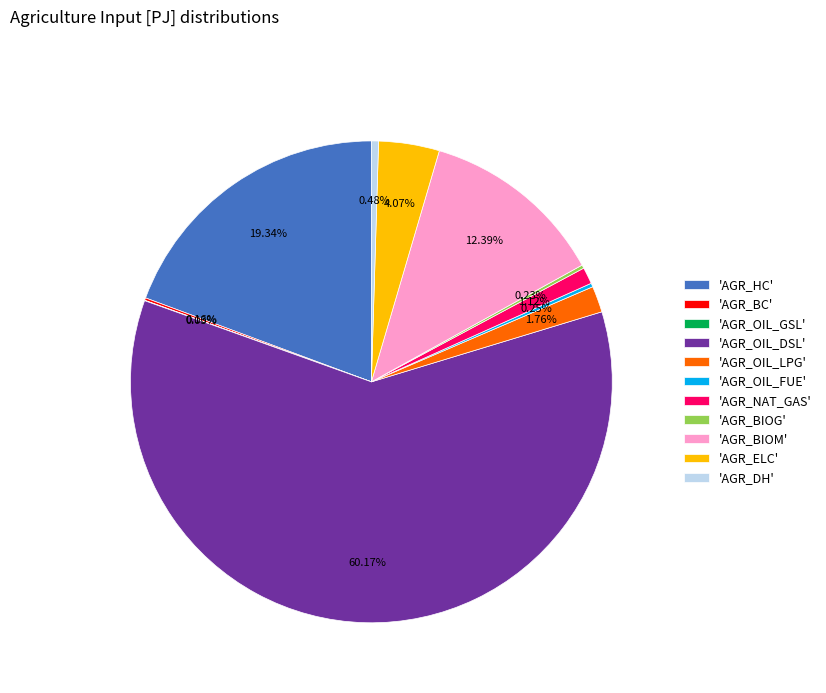

Is 'AGR_NAT_GAS' the majority of the pie?

No